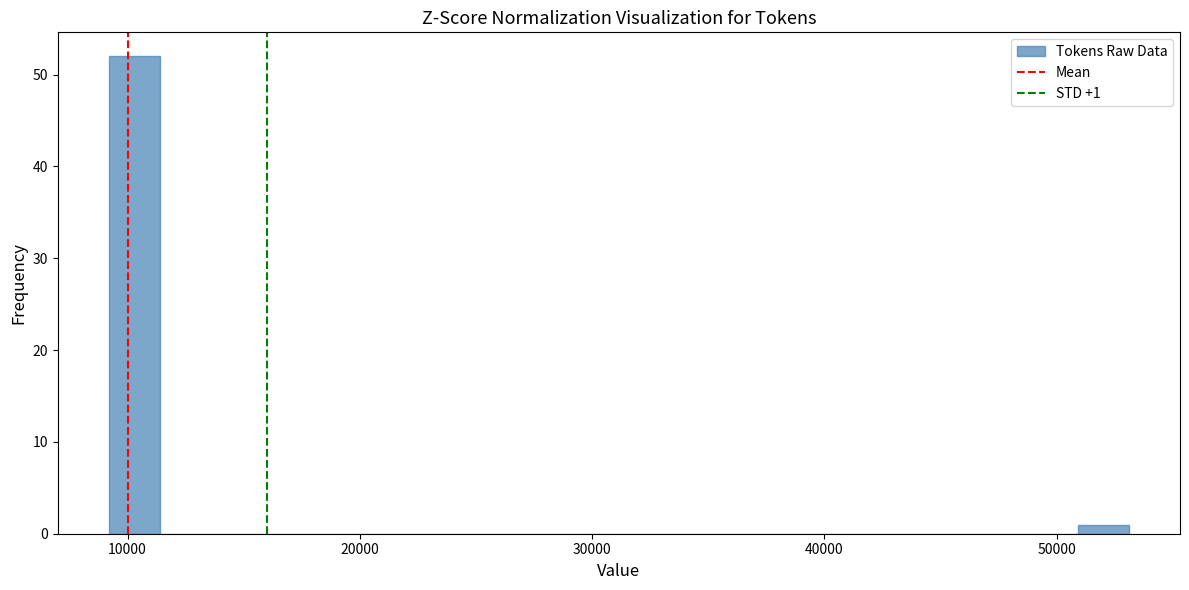

Around what value on the x-axis is the tallest bar? Give the approximate position of its centre, as read against the axis.

10000